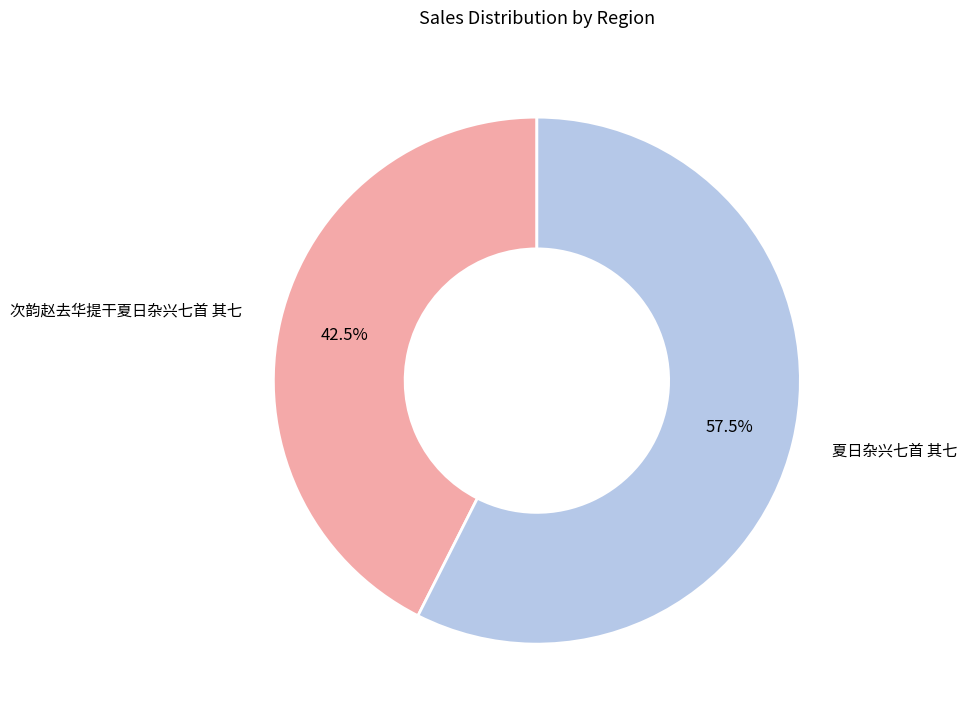

What percentage do 夏日杂兴七首 其七 and 次韵赵去华提干夏日杂兴七首 其七 together represent?

100.0%